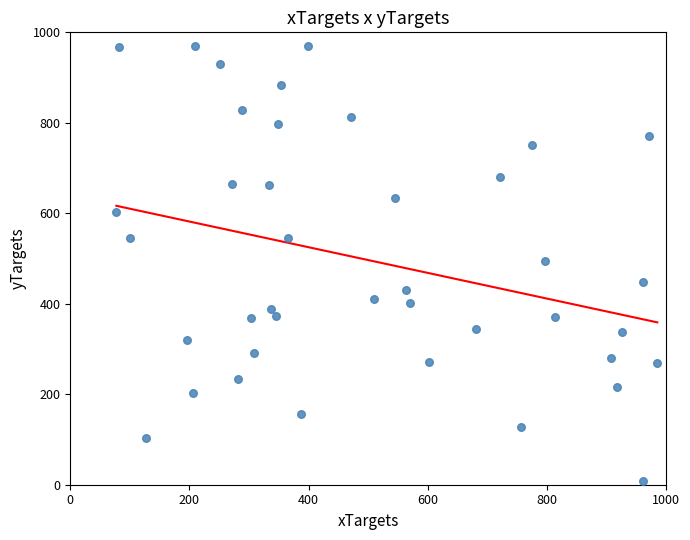

What is the range of X values (max minus min)?

908.1